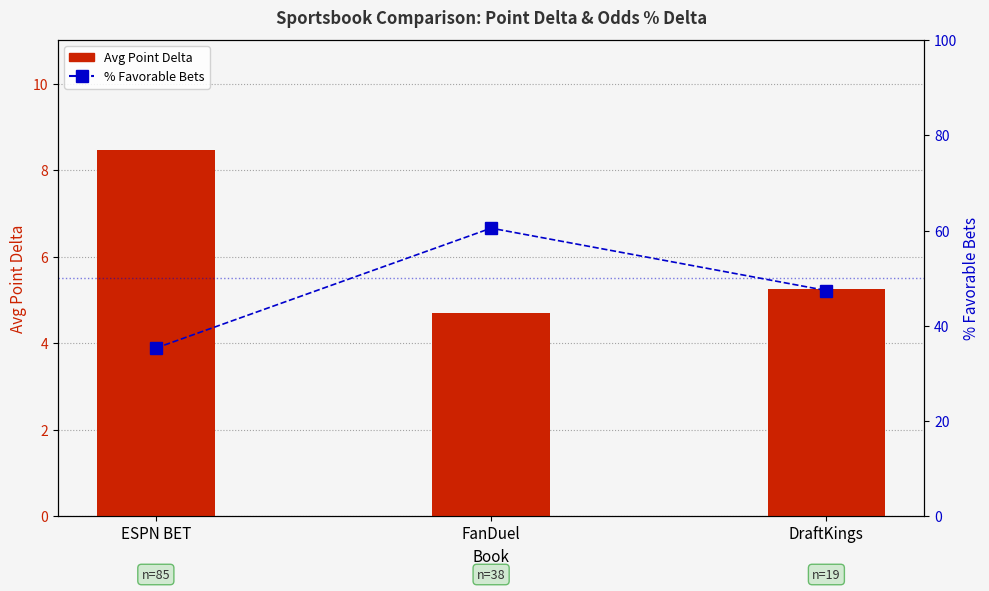

Is it true that % Favorable Bets equals 18.4 at ESPN BET?

False